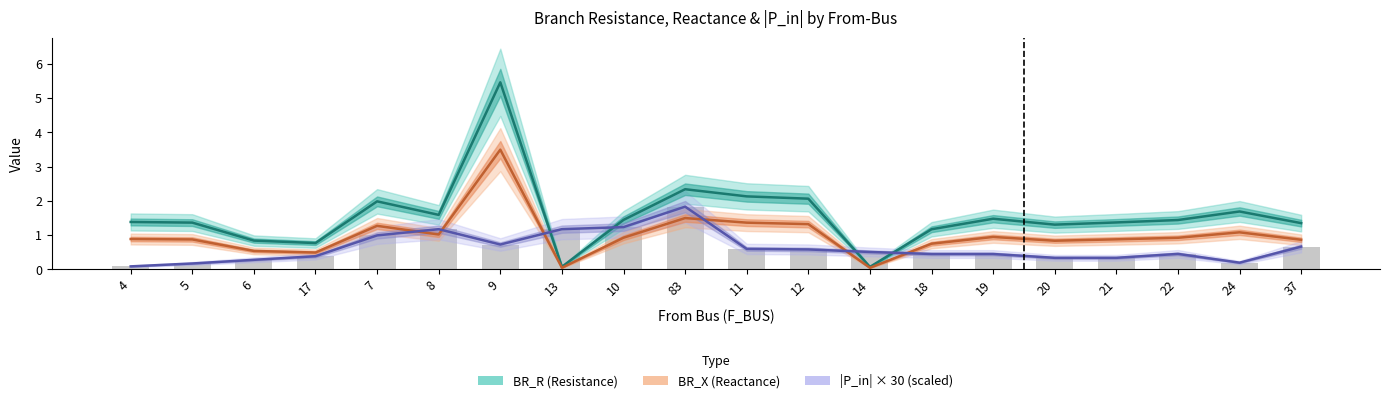

What is the label of the 19th bar from the left?

24